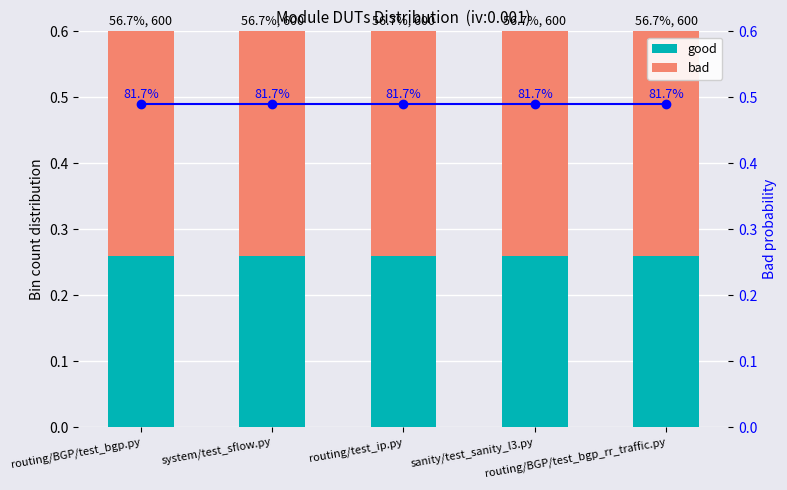

What is the approximate value of Bad probability at routing/BGP/test_bgp_rr_traffic.py?

0.5